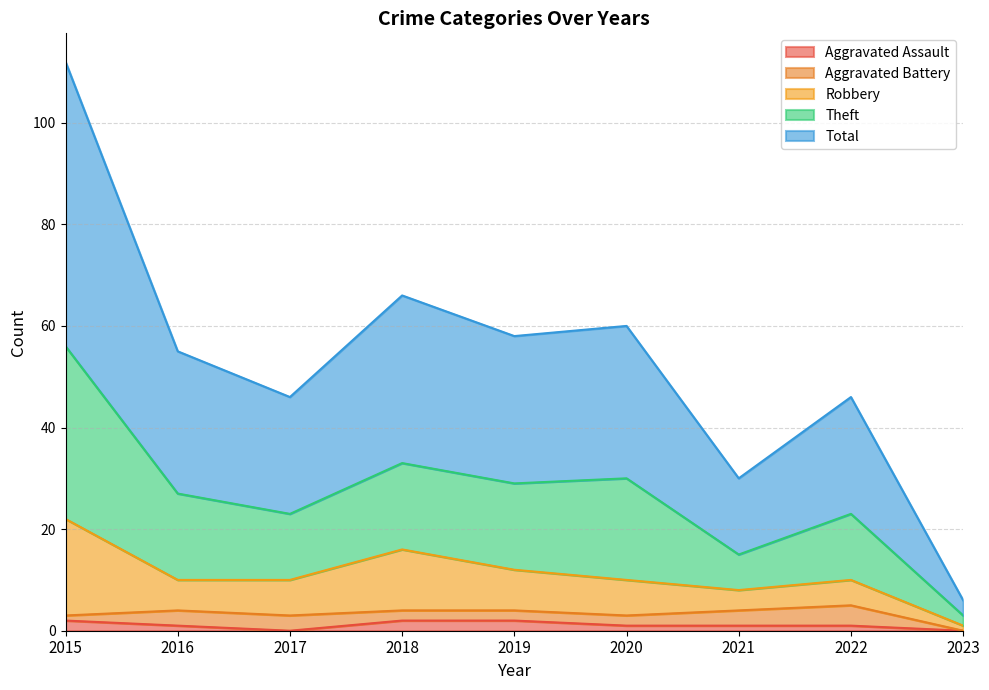

How many categories are shown in the chart?

9